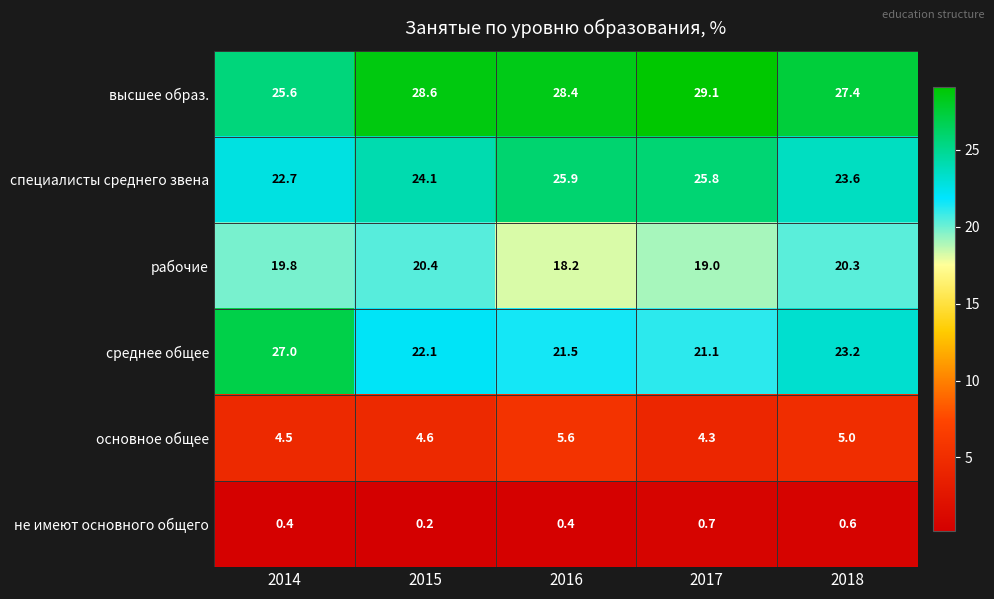

What is the highest value of the основное общее series?

5.6